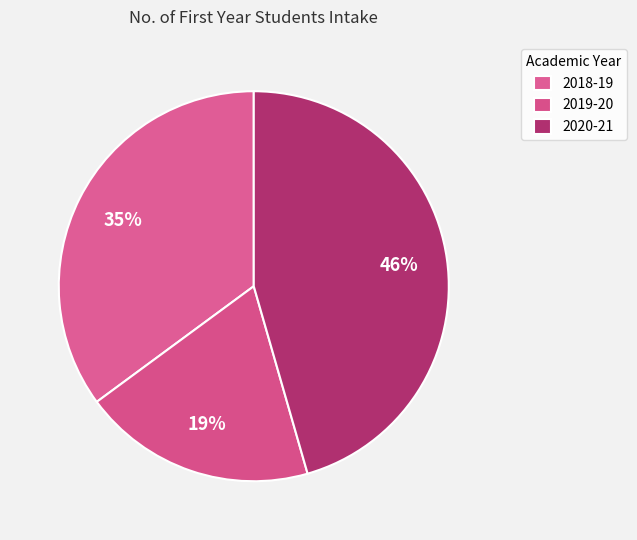

What is the smallest slice in the pie chart?

2019-20